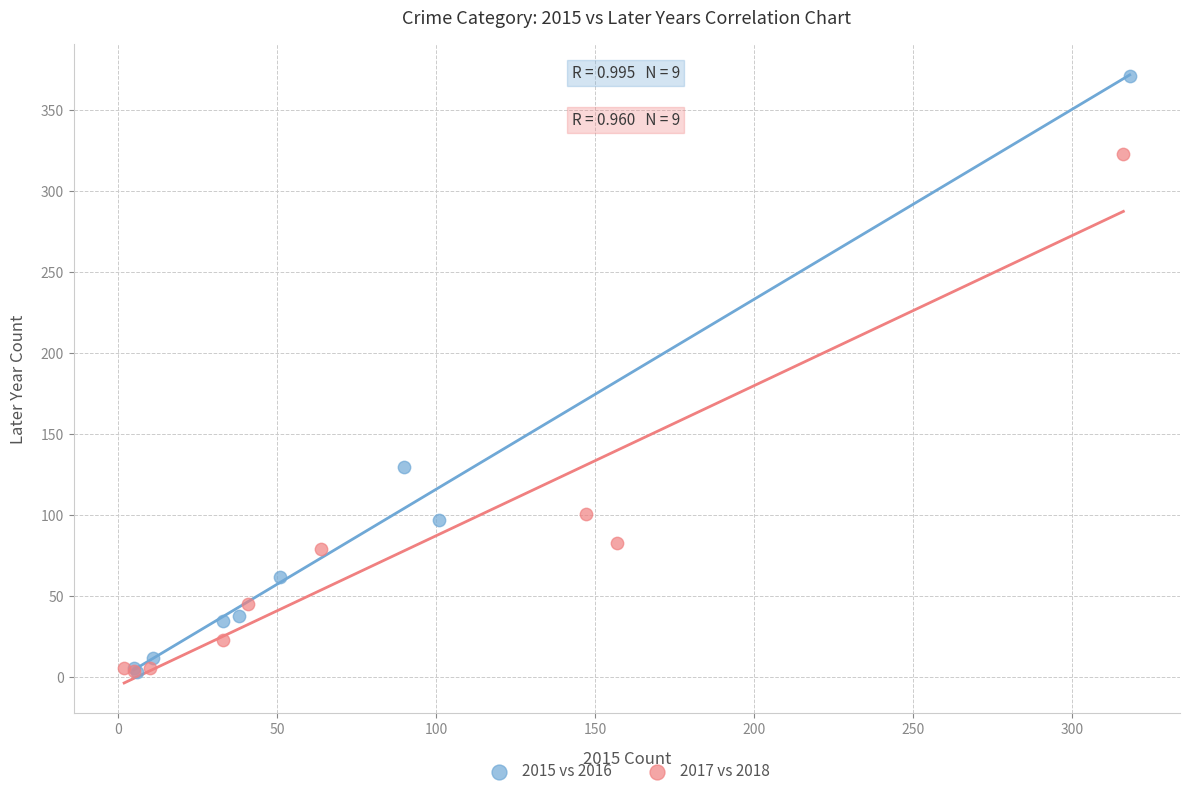

Which series has the widest spread of Y values?

2015 vs 2016